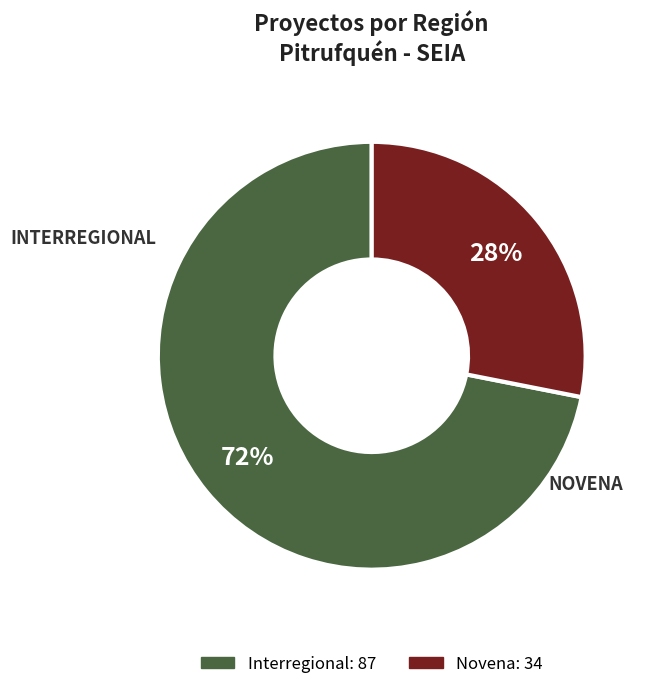

Combined, do Novena and Interregional account for over 50%?

Yes